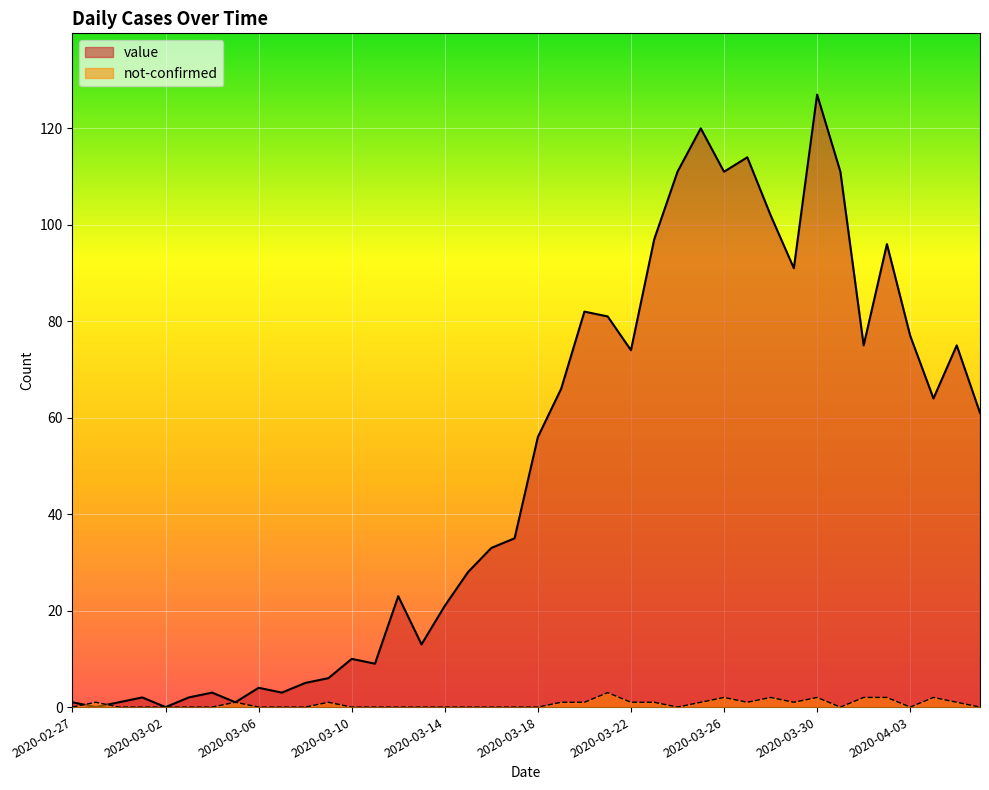

What are all the series names shown in the legend?

value, not-confirmed